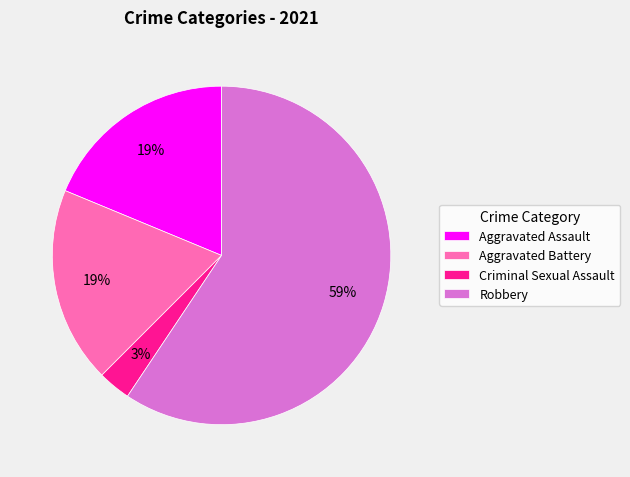

Is the sum of Robbery and Aggravated Battery greater than half?

Yes